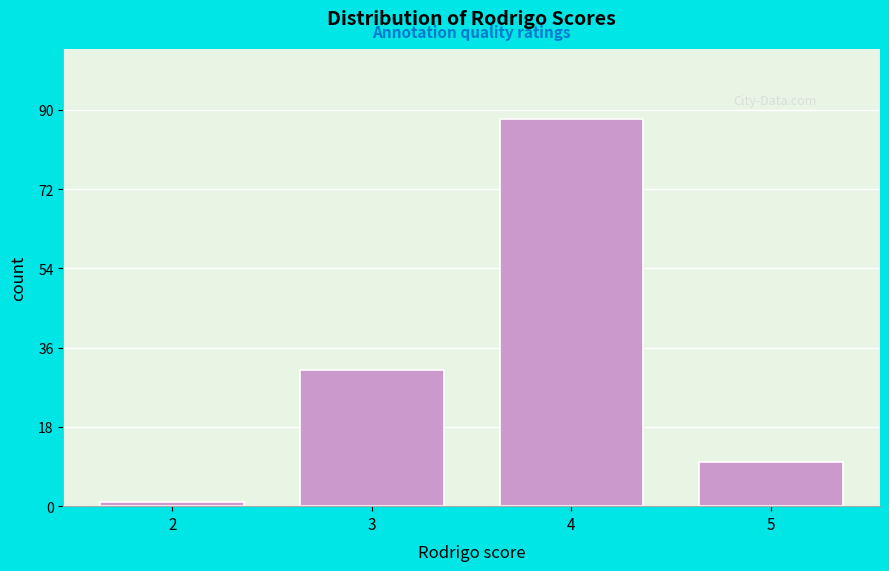

Reading left to right, list every bar in this chart as the range it spans on the x-axis followed by its height. The values are not printed on the chart, so give them approximately, as read against the axis.

1.5 to 2.5: under 2
2.5 to 3.5: 32
3.5 to 4.5: 88
4.5 to 5.5: 10